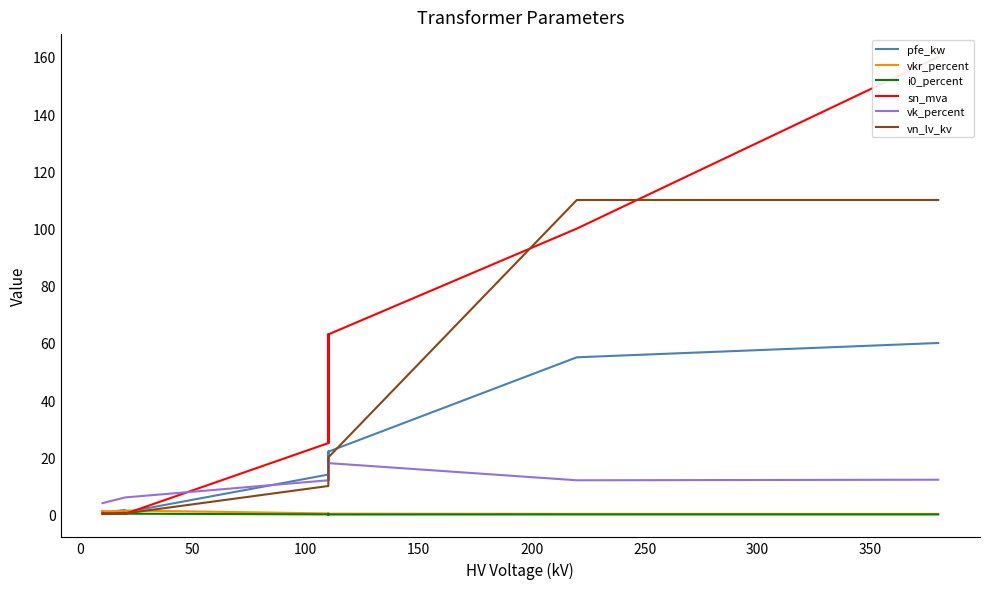

How many series are shown in this chart?

6